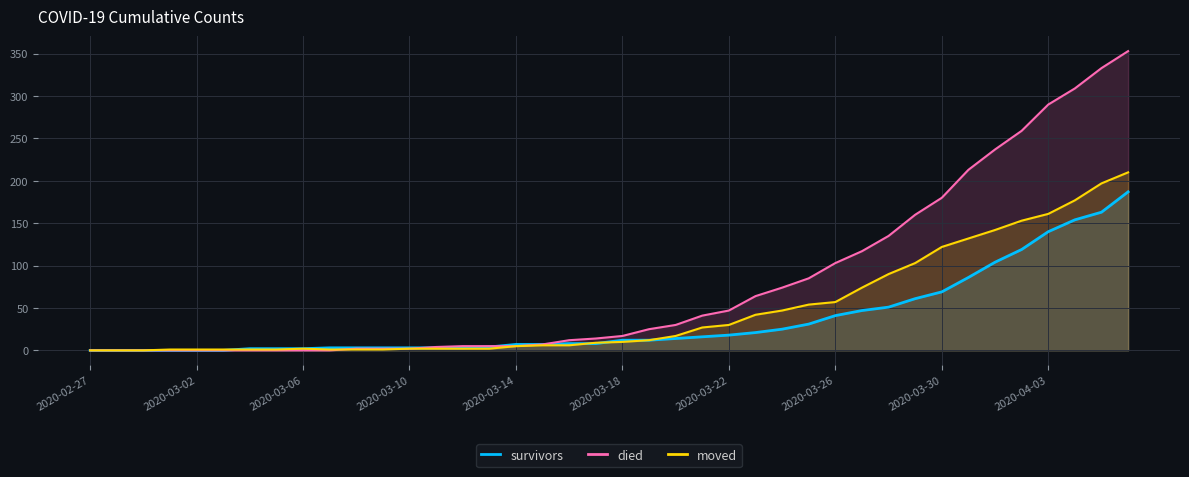

Reading left to right, extract all data points from this chart.

survivors: 2020-02-27=0	2020-02-28=0	2020-02-29=0	2020-03-01=0	2020-03-02=0	2020-03-03=0	2020-03-04=2	2020-03-05=2	2020-03-06=2	2020-03-07=3	2020-03-08=3	2020-03-09=3	2020-03-10=3	2020-03-11=3	2020-03-12=3	2020-03-13=4	2020-03-14=7	2020-03-15=7	2020-03-16=8	2020-03-17=8	2020-03-18=12	2020-03-19=12	2020-03-20=14	2020-03-21=16	2020-03-22=18	2020-03-23=21	2020-03-24=25	2020-03-25=31	2020-03-26=41	2020-03-27=47	2020-03-28=51	2020-03-29=61	2020-03-30=69	2020-03-31=86	2020-04-01=104	2020-04-02=119	2020-04-03=140	2020-04-04=154	2020-04-05=163	2020-04-06=187
died: 2020-02-27=0	2020-02-28=0	2020-02-29=0	2020-03-01=0	2020-03-02=0	2020-03-03=0	2020-03-04=0	2020-03-05=0	2020-03-06=0	2020-03-07=0	2020-03-08=2	2020-03-09=2	2020-03-10=2	2020-03-11=4	2020-03-12=5	2020-03-13=5	2020-03-14=5	2020-03-15=7	2020-03-16=12	2020-03-17=14	2020-03-18=17	2020-03-19=25	2020-03-20=30	2020-03-21=41	2020-03-22=47	2020-03-23=64	2020-03-24=74	2020-03-25=85	2020-03-26=103	2020-03-27=117	2020-03-28=135	2020-03-29=160	2020-03-30=180	2020-03-31=213	2020-04-01=237	2020-04-02=259	2020-04-03=290	2020-04-04=309	2020-04-05=333	2020-04-06=353
moved: 2020-02-27=0	2020-02-28=0	2020-02-29=0	2020-03-01=1	2020-03-02=1	2020-03-03=1	2020-03-04=1	2020-03-05=1	2020-03-06=2	2020-03-07=1	2020-03-08=1	2020-03-09=1	2020-03-10=2	2020-03-11=2	2020-03-12=2	2020-03-13=2	2020-03-14=5	2020-03-15=6	2020-03-16=6	2020-03-17=9	2020-03-18=10	2020-03-19=12	2020-03-20=17	2020-03-21=27	2020-03-22=30	2020-03-23=42	2020-03-24=47	2020-03-25=54	2020-03-26=57	2020-03-27=74	2020-03-28=90	2020-03-29=103	2020-03-30=122	2020-03-31=132	2020-04-01=142	2020-04-02=153	2020-04-03=161	2020-04-04=177	2020-04-05=197	2020-04-06=210